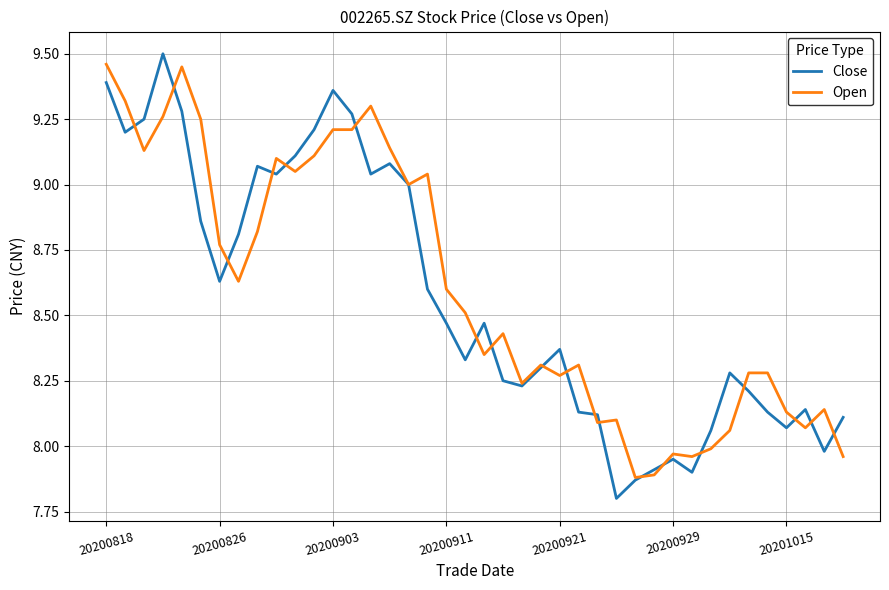

Which series has the largest total across all categories?

Open